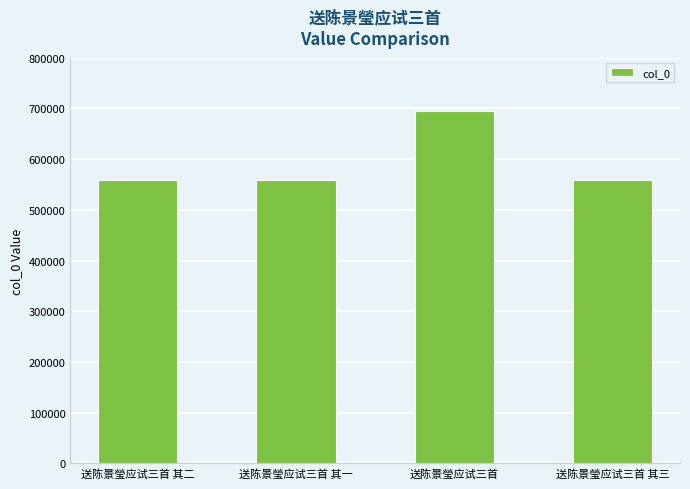

What is the approximate value at 送陈景瑩应试三首 其三?

559081